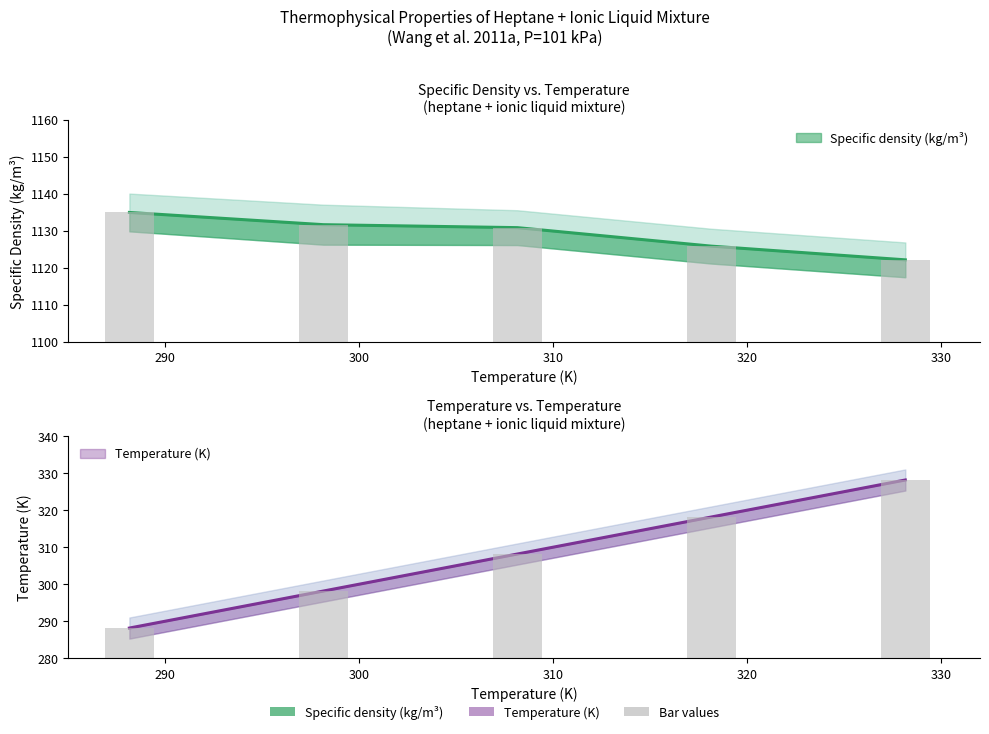

Where is Temperature (K) nearest to the value 308?

310